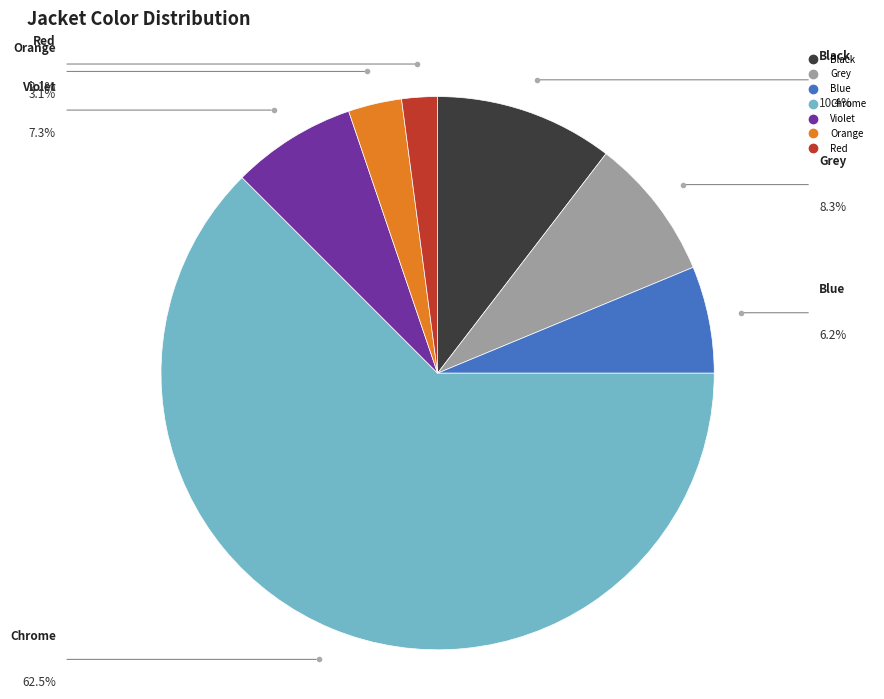

Between Red and Chrome, which is larger?

Chrome